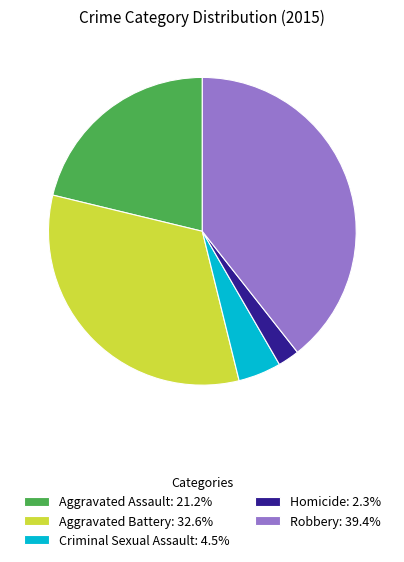

Rank the categories by value from lowest to highest.

Homicide, Criminal Sexual Assault, Aggravated Assault, Aggravated Battery, Robbery